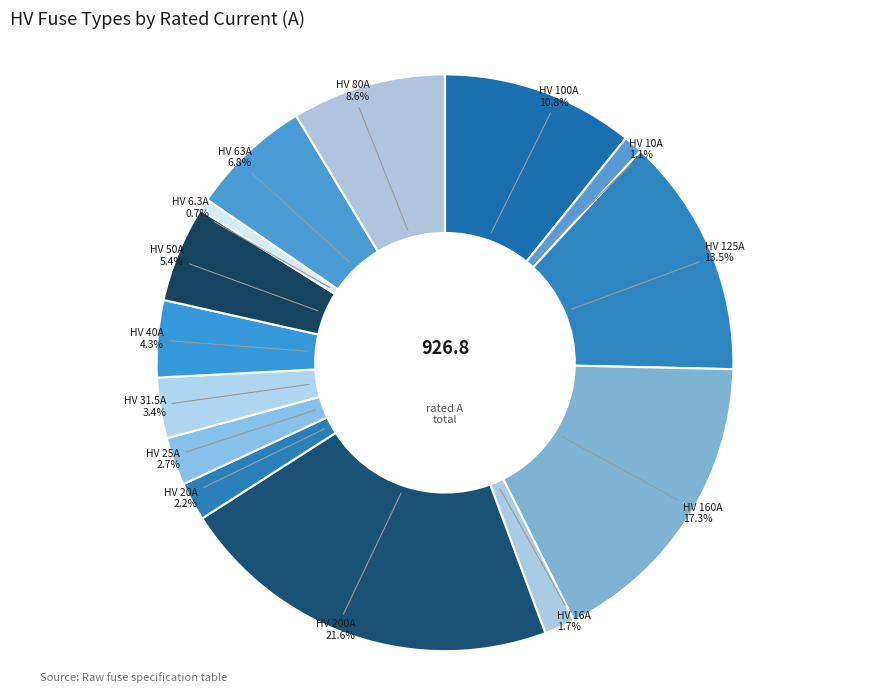

Does any single category account for the majority?

No